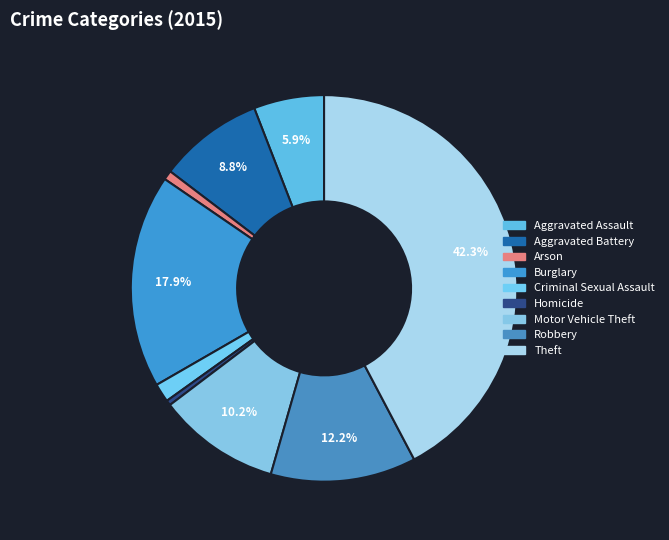

Which category has the biggest portion of the pie?

Theft